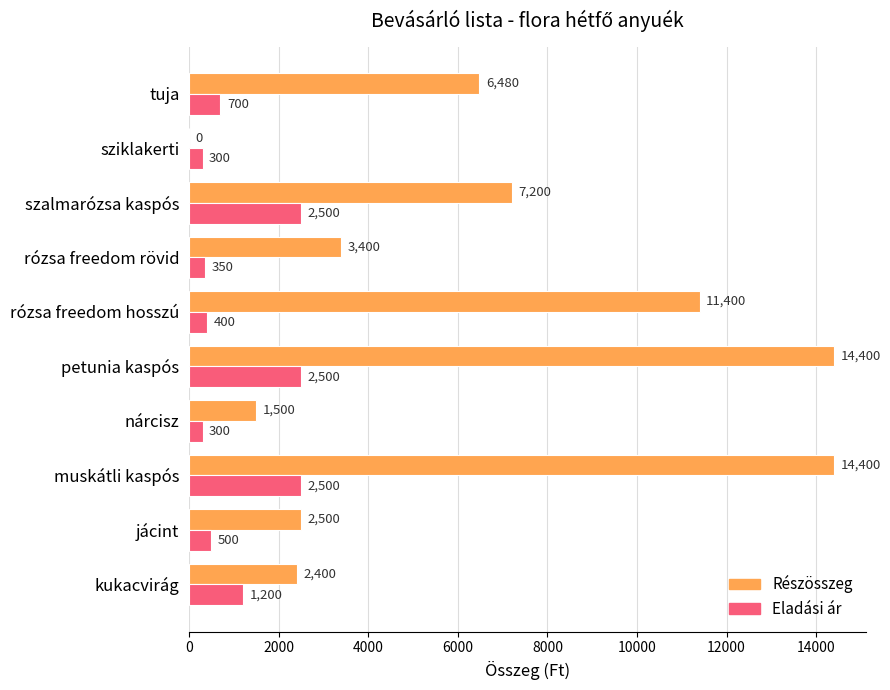

Is it true that Részösszeg equals 14400 at muskátli kaspós?

True